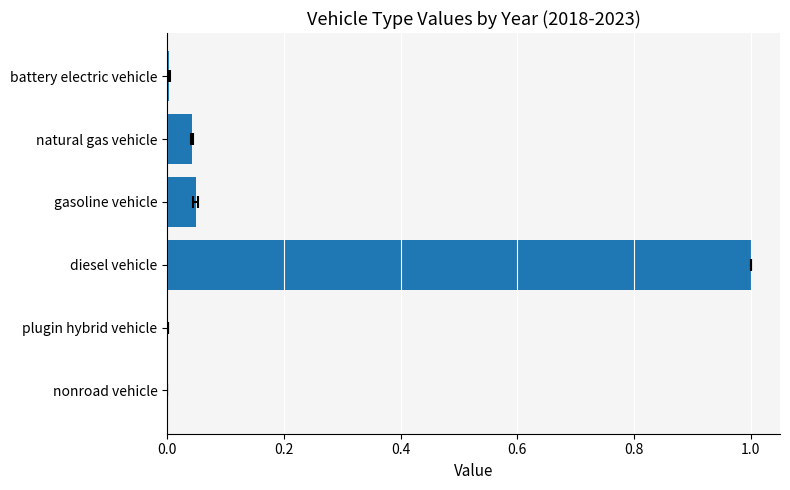

The chart shows a value of -0.4 at nonroad vehicle. True or false?

False